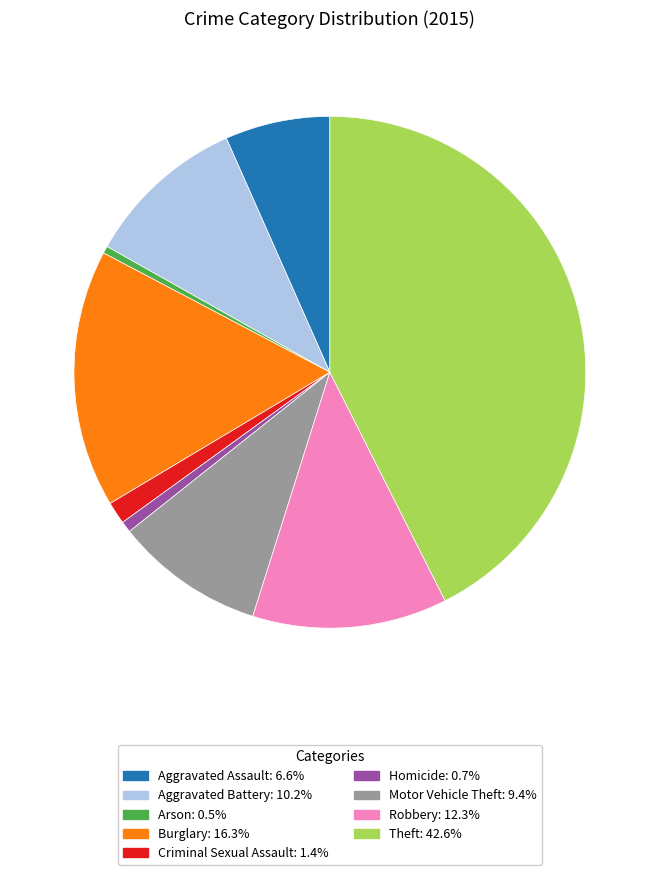

Is Homicide the majority of the pie?

No